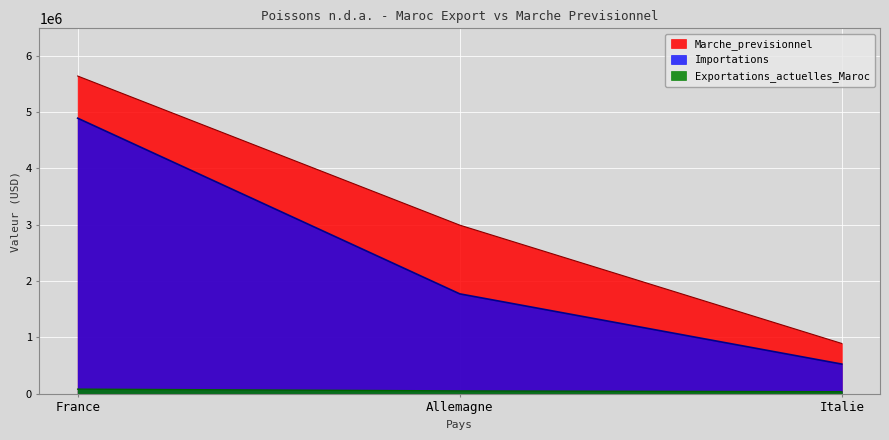

Is the value of Exportations_actuelles_Maroc at France greater than the value of Importations at Allemagne?

No